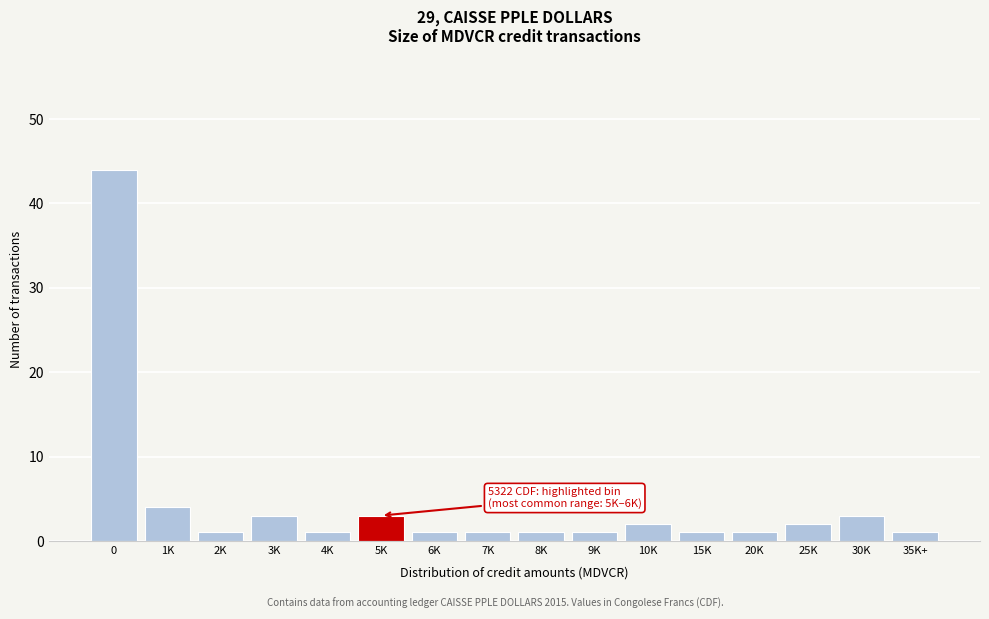

Reading left to right, list all the values displayed in this chart.

0=44	1K=4	2K=1	3K=3	4K=1	5K=3	6K=1	7K=1	8K=1	9K=1	10K=2	15K=1	20K=1	25K=2	30K=3	35K+=1